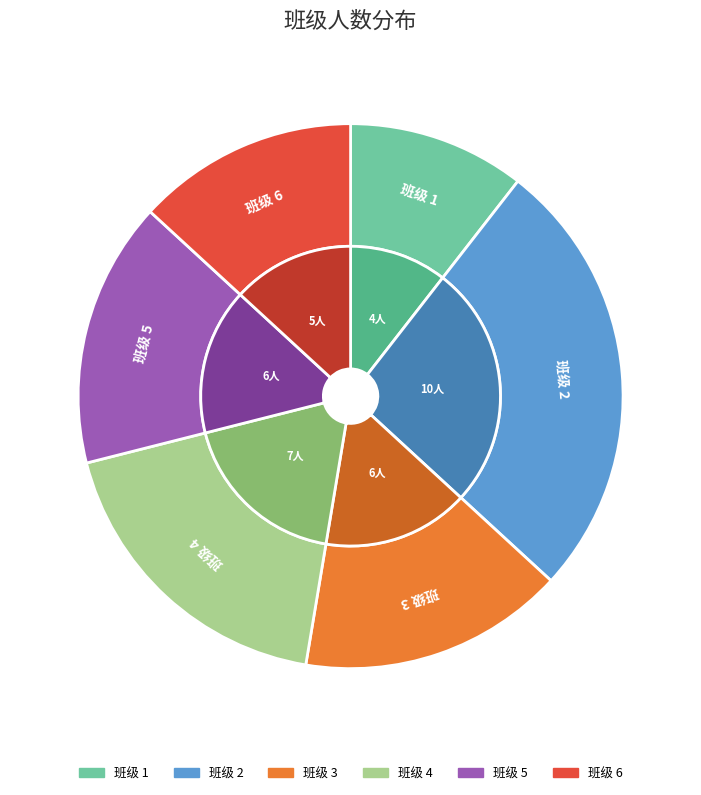

Is it true that 1 is 11% of the pie?

True